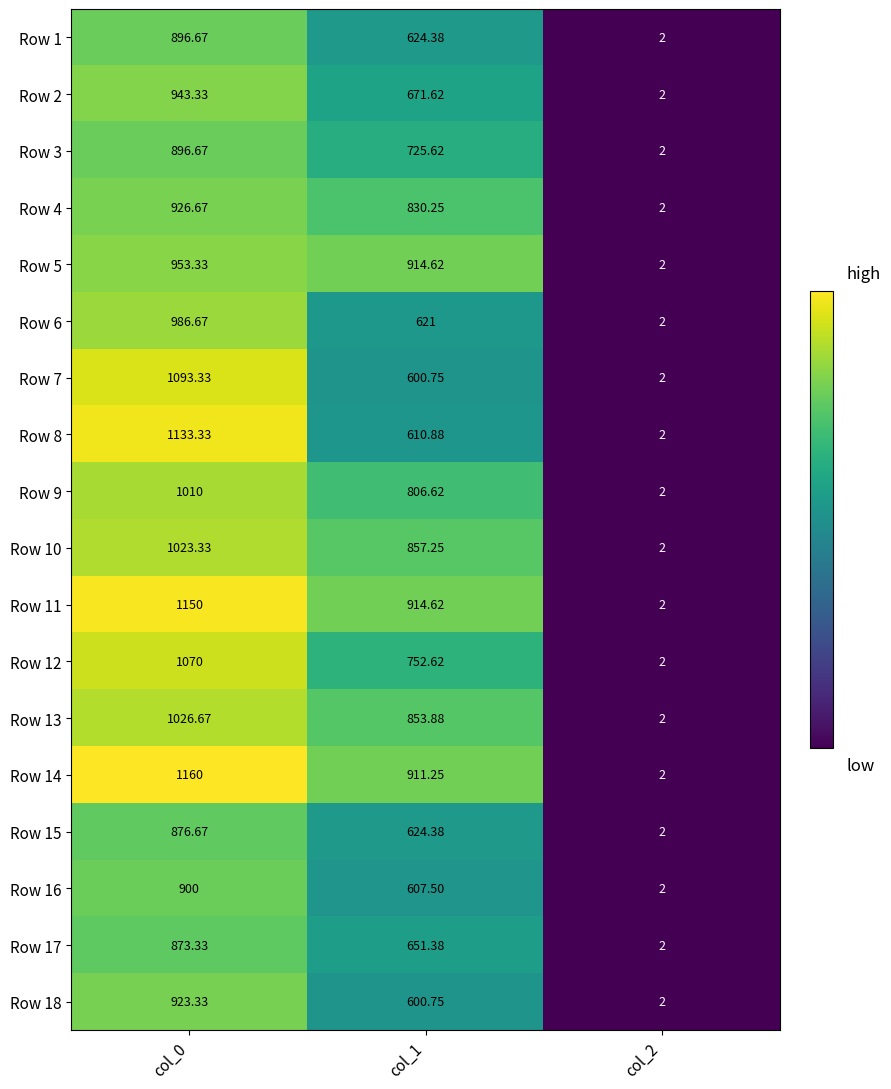

Is the value of Row 17 at col_0 greater than the value of Row 1 at col_2?

Yes